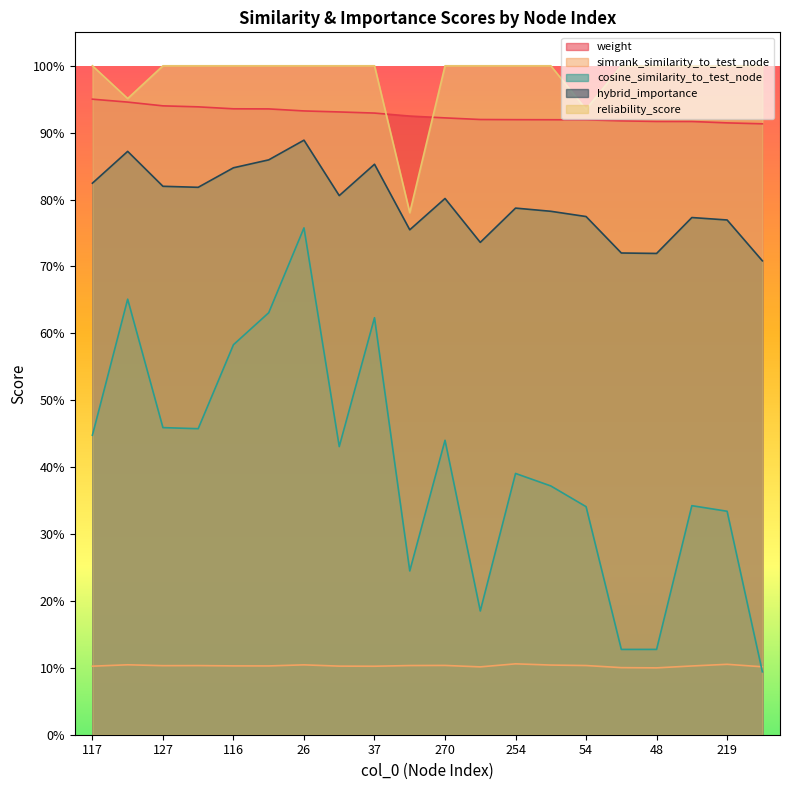

Reading right to left, what are all the values shown in this chart?

weight: 383=0.9	219=0.9	56=0.9	48=0.9	122=0.9	54=0.9	343=0.9	254=0.9	161=0.9	270=0.9	234=0.9	37=0.9	199=0.9	26=0.9	211=0.9	116=0.9	16=0.9	127=0.9	242=0.9	117=1.0
simrank_similarity_to_test_node: 383=0.1	219=0.1	56=0.1	48=0.1	122=0.1	54=0.1	343=0.1	254=0.1	161=0.1	270=0.1	234=0.1	37=0.1	199=0.1	26=0.1	211=0.1	116=0.1	16=0.1	127=0.1	242=0.1	117=0.1
cosine_similarity_to_test_node: 383=0.1	219=0.3	56=0.3	48=0.1	122=0.1	54=0.3	343=0.4	254=0.4	161=0.2	270=0.4	234=0.2	37=0.6	199=0.4	26=0.8	211=0.6	116=0.6	16=0.5	127=0.5	242=0.7	117=0.4
hybrid_importance: 383=0.7	219=0.8	56=0.8	48=0.7	122=0.7	54=0.8	343=0.8	254=0.8	161=0.7	270=0.8	234=0.8	37=0.9	199=0.8	26=0.9	211=0.9	116=0.8	16=0.8	127=0.8	242=0.9	117=0.8
reliability_score: 383=1.0	219=1.0	56=1.0	48=1.0	122=1.0	54=0.9	343=1.0	254=1.0	161=1.0	270=1.0	234=0.8	37=1.0	199=1.0	26=1.0	211=1.0	116=1.0	16=1.0	127=1.0	242=1.0	117=1.0